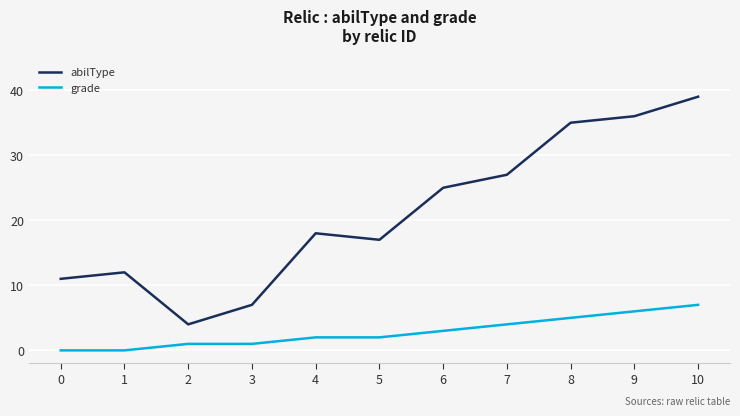

What is the lowest value of the abilType series?

4